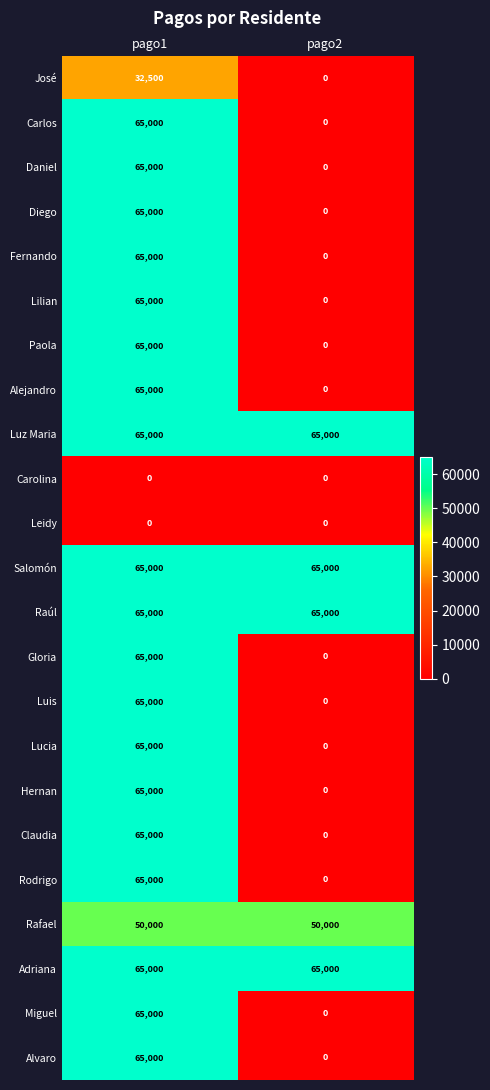

At which category is the sum across all series the highest?

pago1